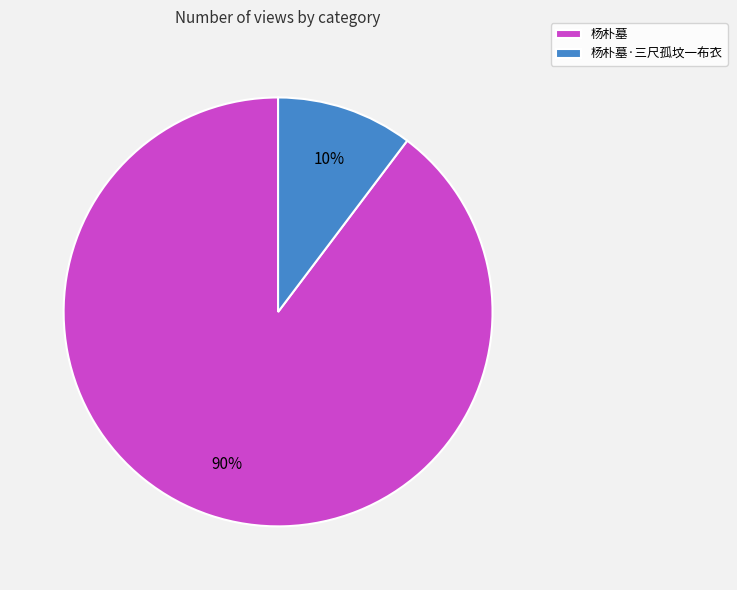

Between 杨朴墓 and 杨朴墓·三尺孤坟一布衣, which is larger?

杨朴墓